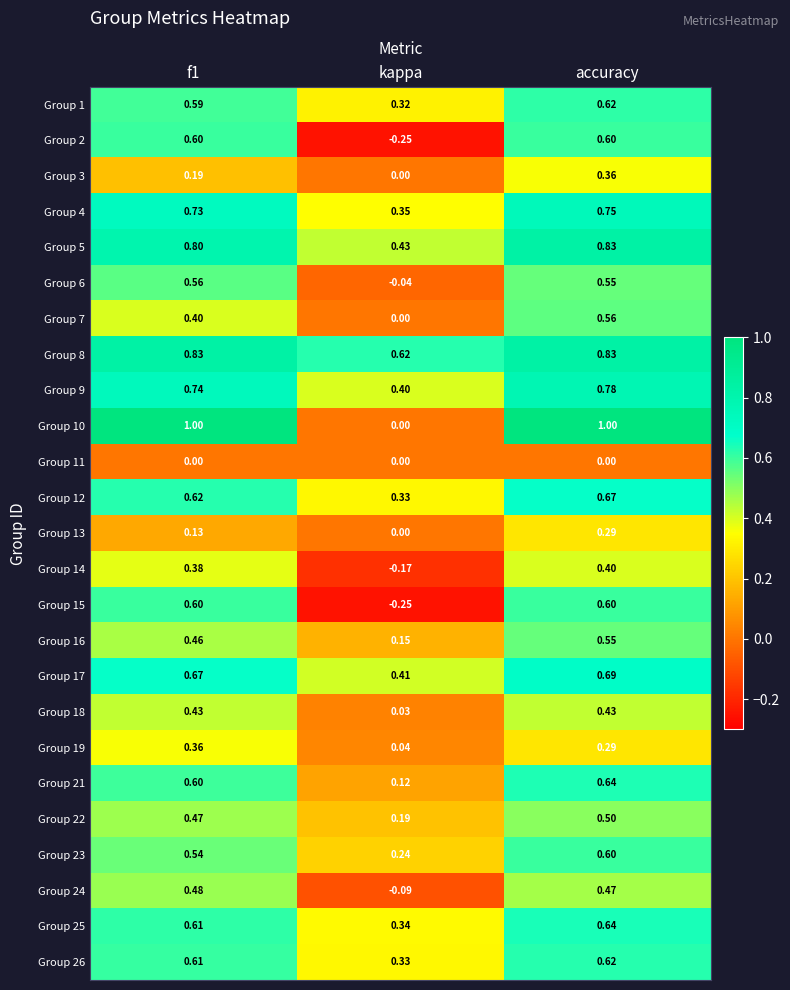

At which category is the sum across all series the highest?

accuracy